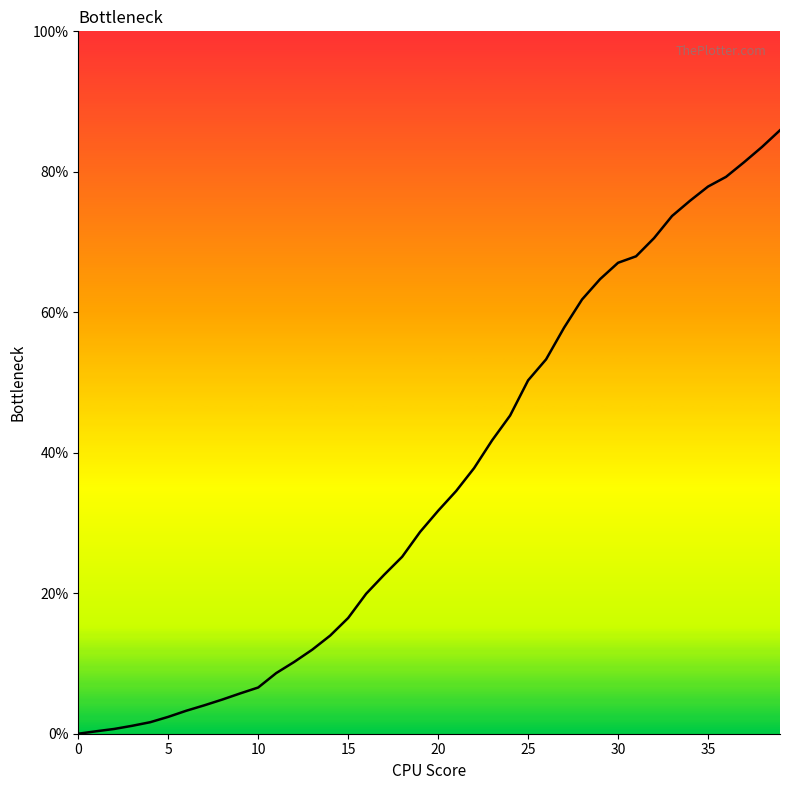

What is the difference between the maximum and minimum values?

85.9